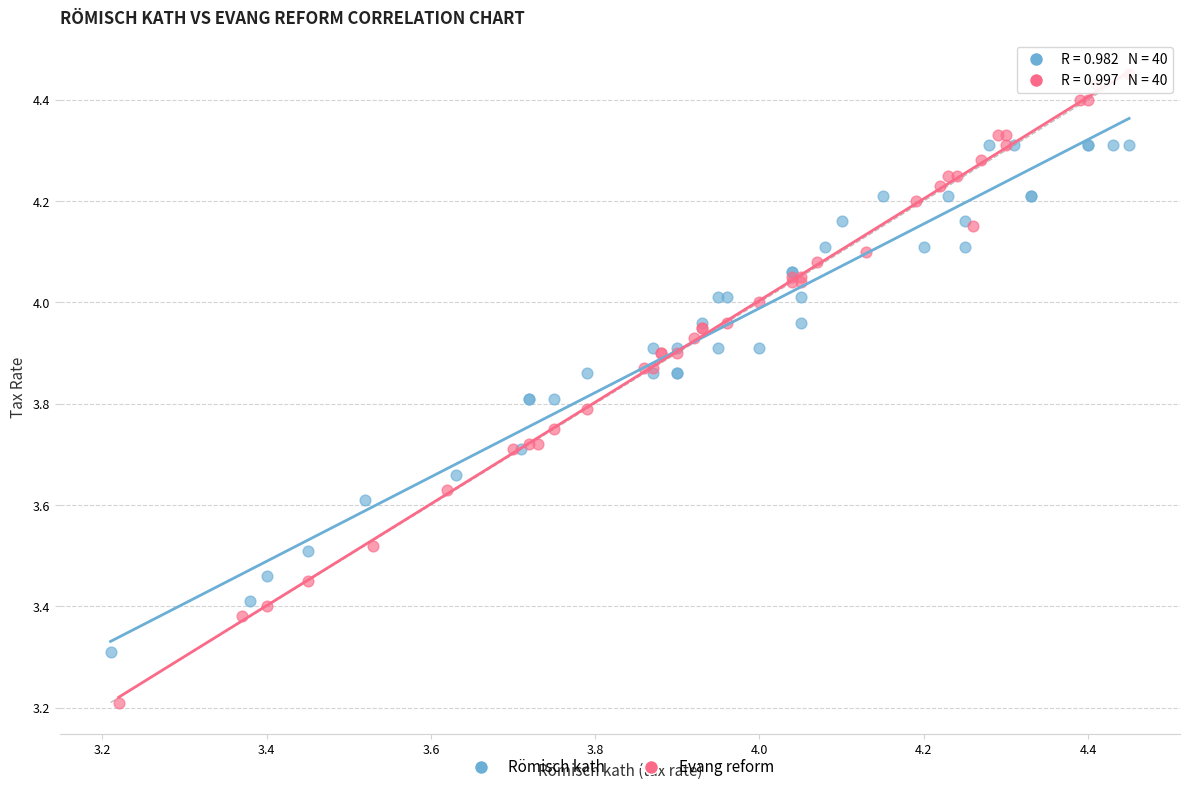

Which series has the largest Y range (max minus min)?

Evang reform